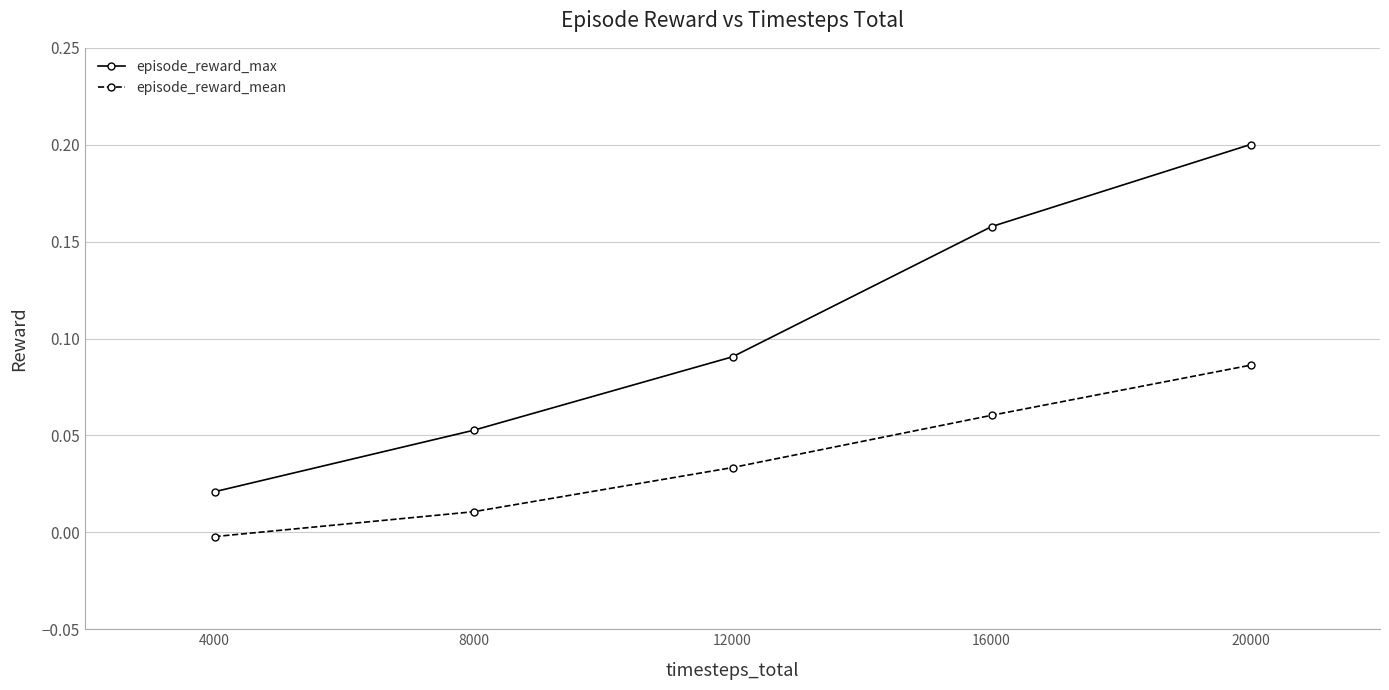

Rank the series at 4000 from lowest to highest value.

episode_reward_mean, episode_reward_max